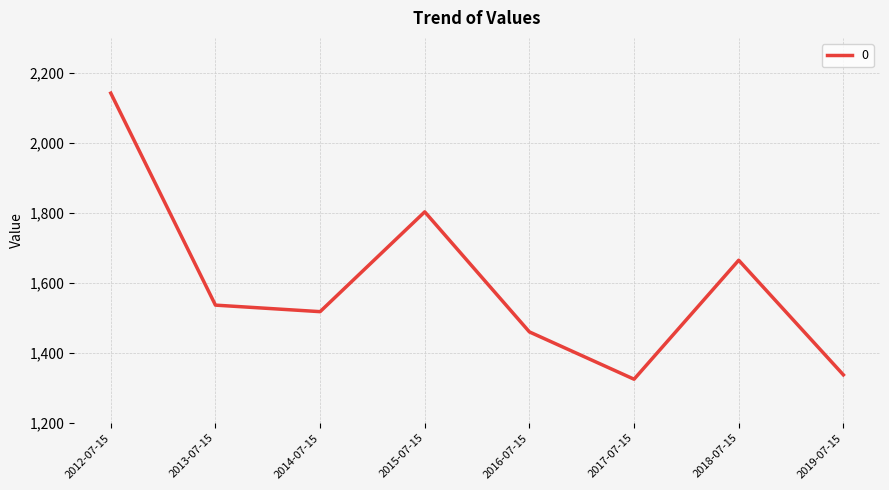

Reading left to right, what are all the values shown in this chart?

2012-07-15=2142.1	2013-07-15=1536.5	2014-07-15=1517.8	2015-07-15=1803.0	2016-07-15=1460.0	2017-07-15=1324.8	2018-07-15=1664.8	2019-07-15=1337.3